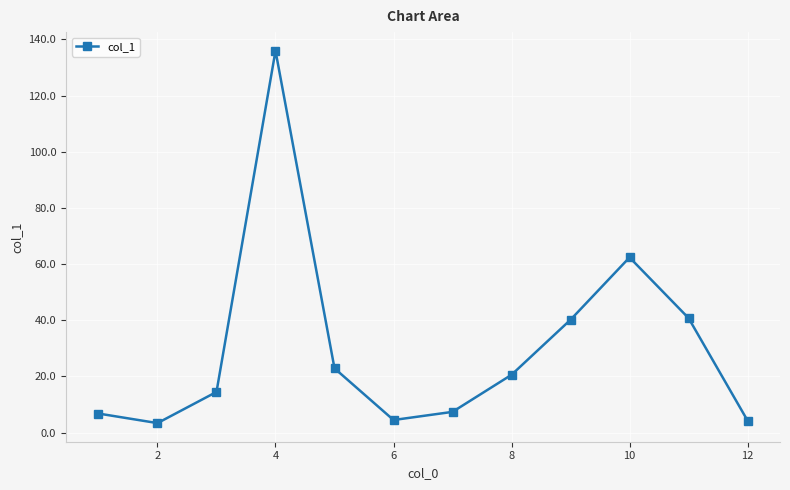

True or false: the data has more than 1 interior local peaks.

True